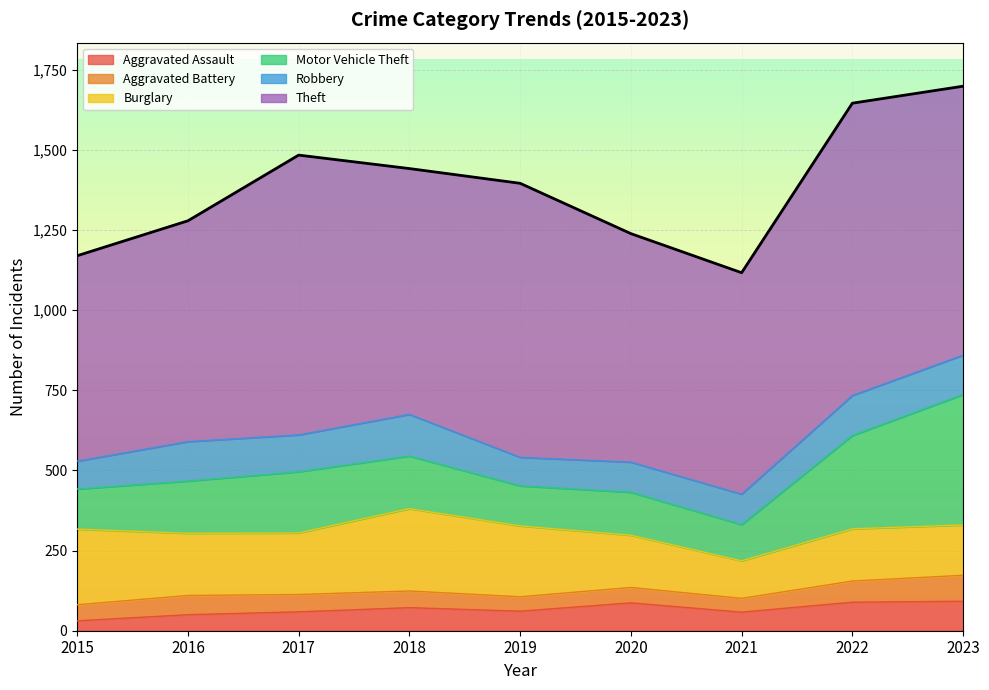

Between 2015 and 2020, which series saw the biggest shift?

Burglary